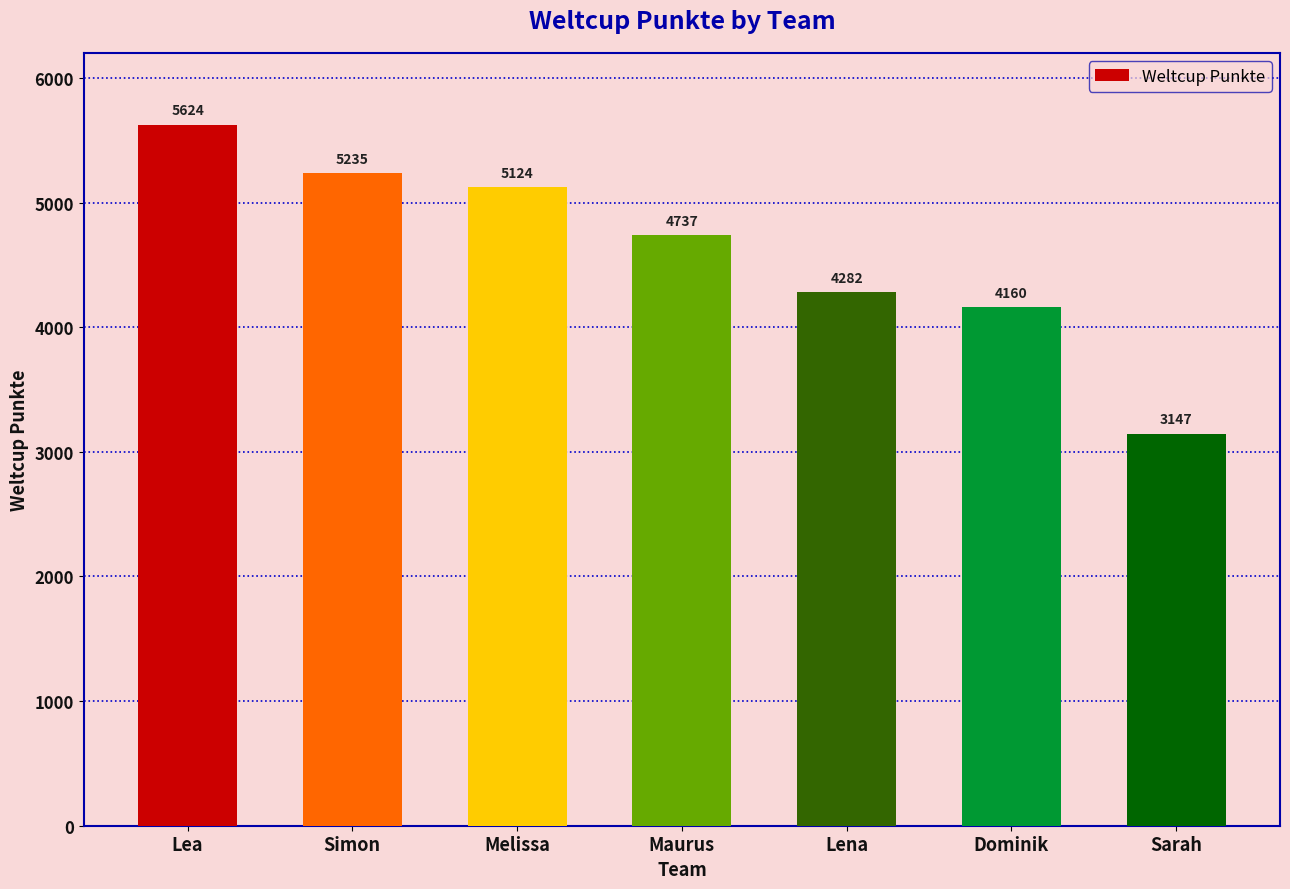

Where does the data first go above 4737?

Lea